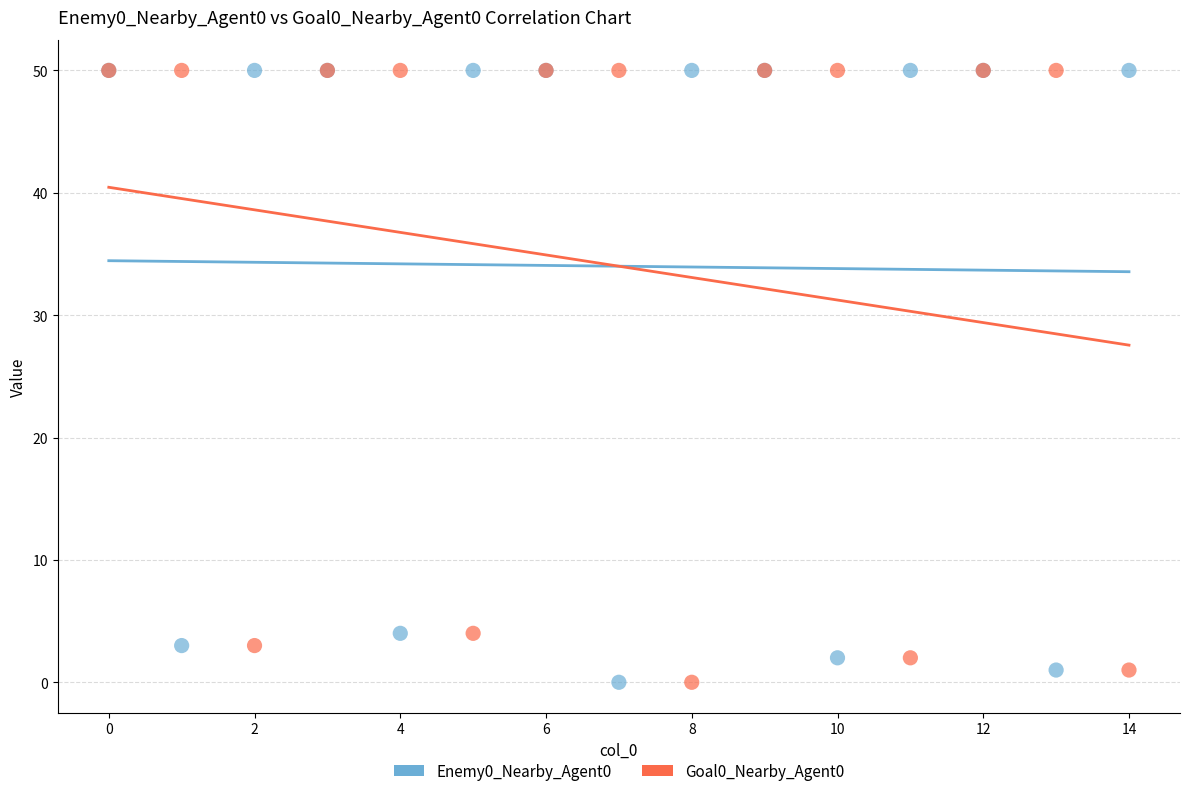

What are all the series names shown in the legend?

Enemy0_Nearby_Agent0, Goal0_Nearby_Agent0